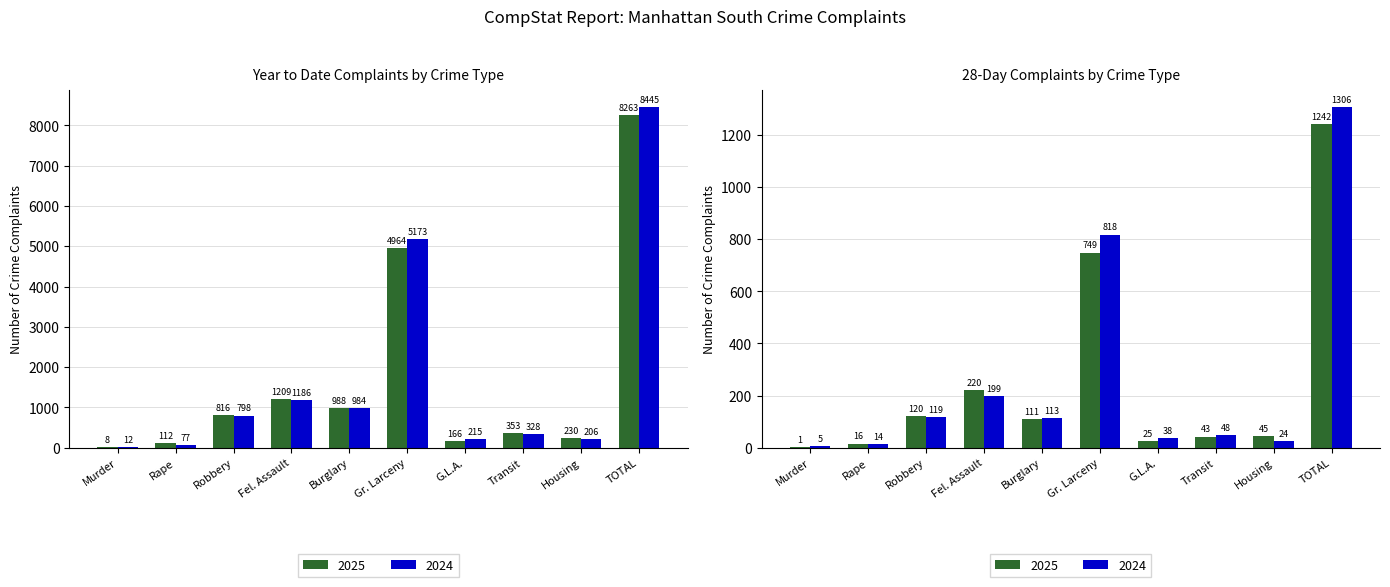

How many values in the 2024 series exceed 798?

4